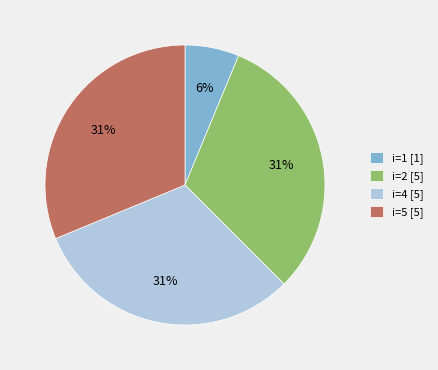

How many segments does this pie chart have?

4